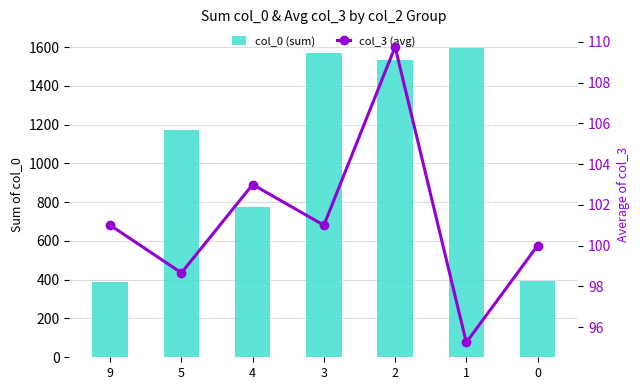

At which category does the chart reach its minimum across all series?

1